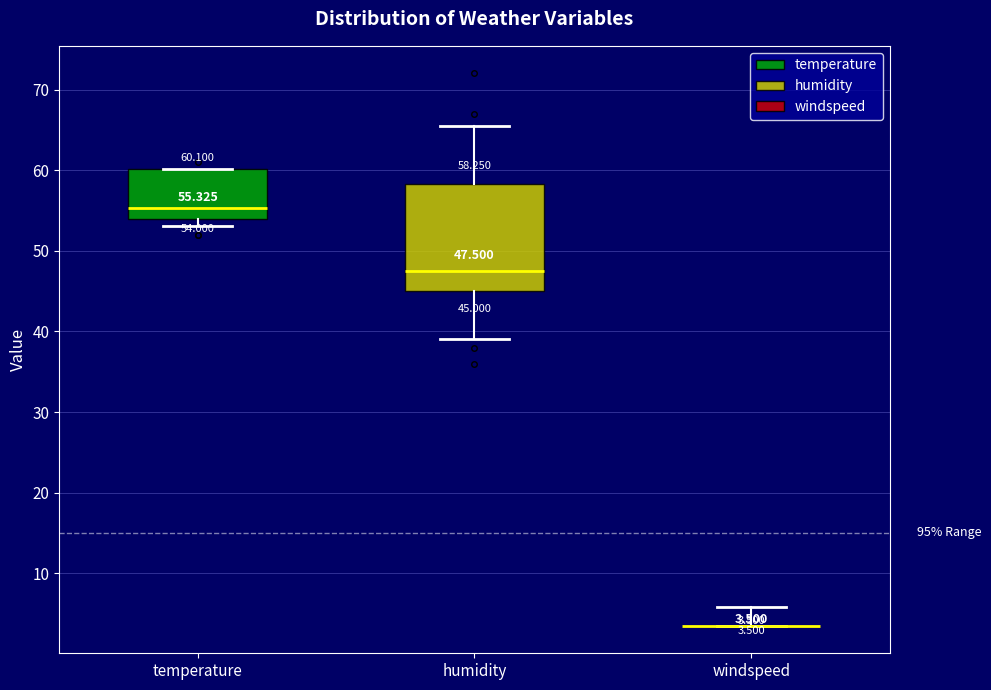

Comparing the boxes themselves (not the whiskers), which one is the tallest?

humidity